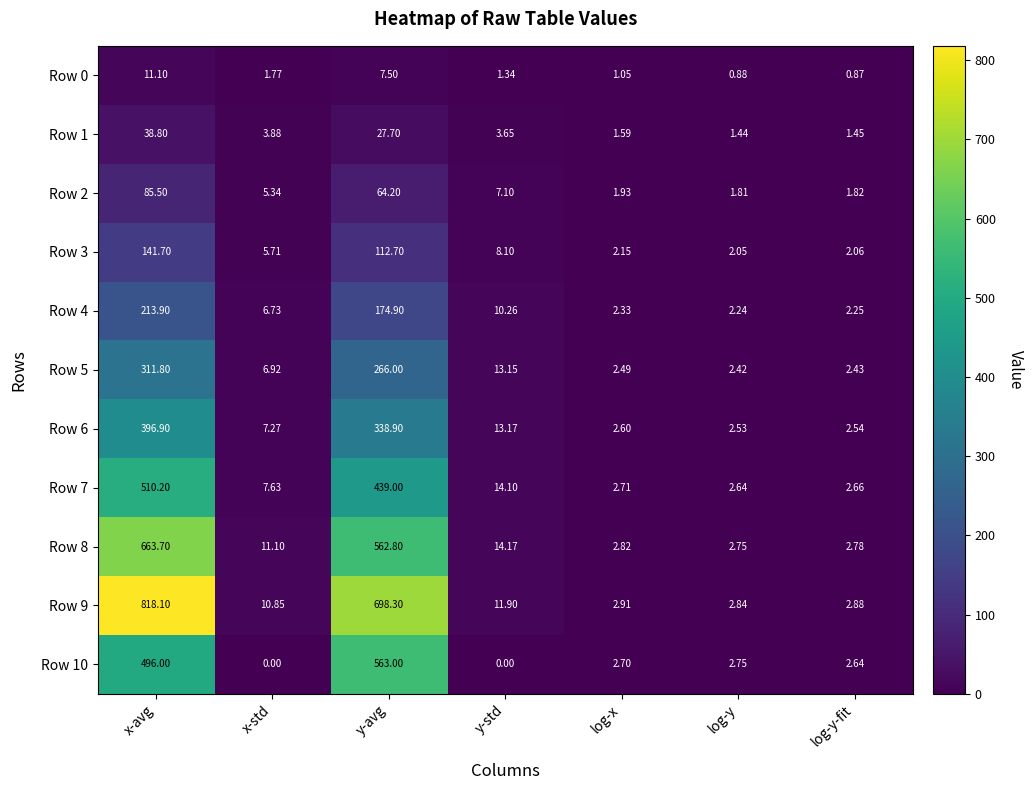

At which label does Row 2 reach its peak?

x-avg